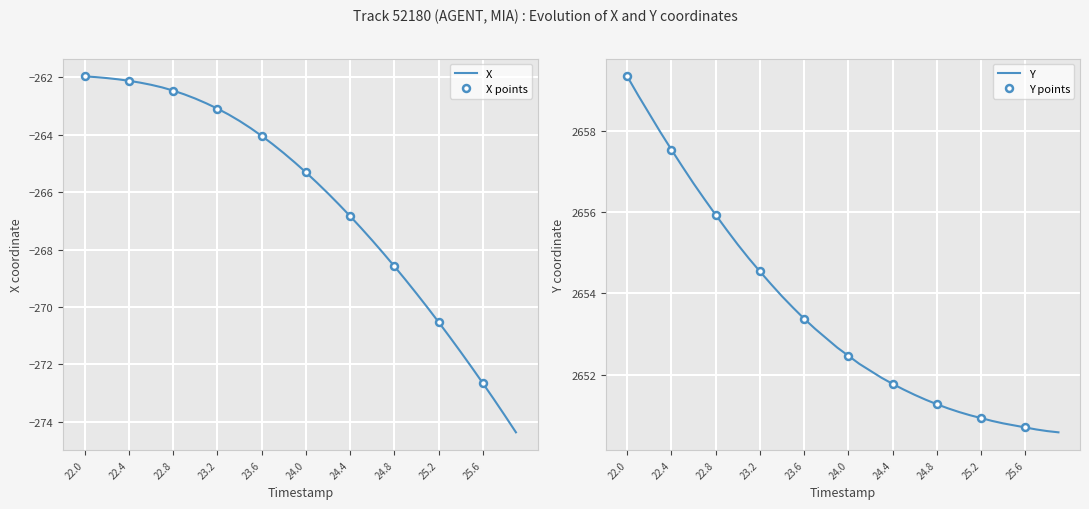

Reading left to right, what are all the values shown in this chart?

X: 22.0=-262.0	22.1=-262.0	22.2=-262.0	22.3=-262.1	22.4=-262.1	22.5=-262.2	22.6=-262.3	22.7=-262.3	22.8=-262.5	22.9=-262.6	23.0=-262.7	23.1=-262.9	23.2=-263.1	23.3=-263.3	23.4=-263.5	23.5=-263.8	23.6=-264.0	23.7=-264.3	23.8=-264.6	23.9=-265.0	24.0=-265.3	24.1=-265.7	24.2=-266.0	24.3=-266.4	24.4=-266.8	24.5=-267.3	24.6=-267.7	24.7=-268.1	24.8=-268.6	24.9=-269.1	25.0=-269.5	25.1=-270.0	25.2=-270.5	25.3=-271.0	25.4=-271.6	25.5=-272.1	25.6=-272.7	25.7=-273.2	25.8=-273.8	25.9=-274.4
Y: 22.0=2659.3	22.1=2658.9	22.2=2658.4	22.3=2658.0	22.4=2657.5	22.5=2657.1	22.6=2656.7	22.7=2656.3	22.8=2655.9	22.9=2655.6	23.0=2655.2	23.1=2654.9	23.2=2654.5	23.3=2654.2	23.4=2653.9	23.5=2653.7	23.6=2653.4	23.7=2653.1	23.8=2652.9	23.9=2652.7	24.0=2652.5	24.1=2652.3	24.2=2652.1	24.3=2651.9	24.4=2651.8	24.5=2651.6	24.6=2651.5	24.7=2651.4	24.8=2651.3	24.9=2651.2	25.0=2651.1	25.1=2651.0	25.2=2650.9	25.3=2650.9	25.4=2650.8	25.5=2650.8	25.6=2650.7	25.7=2650.7	25.8=2650.6	25.9=2650.6